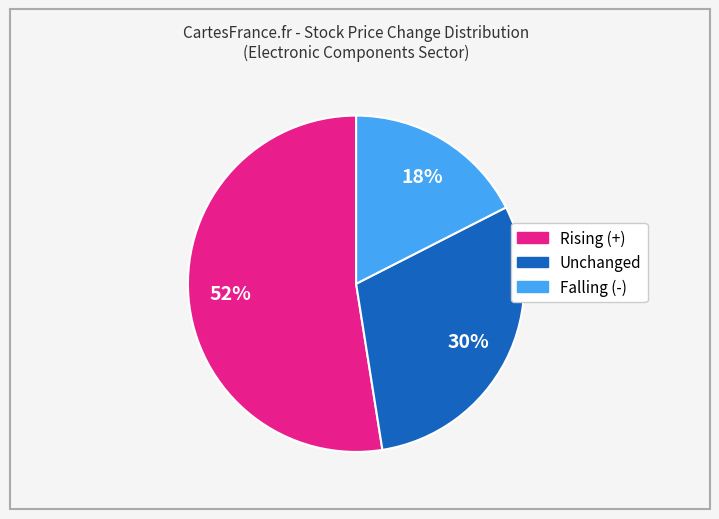

What is the ratio of the value at Unchanged to the value at Falling (-)?

1.7